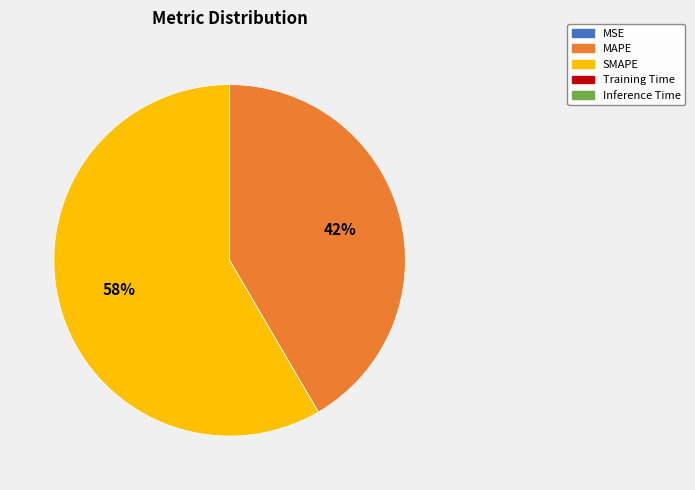

To the nearest percent, what is the average slice percentage?

20%